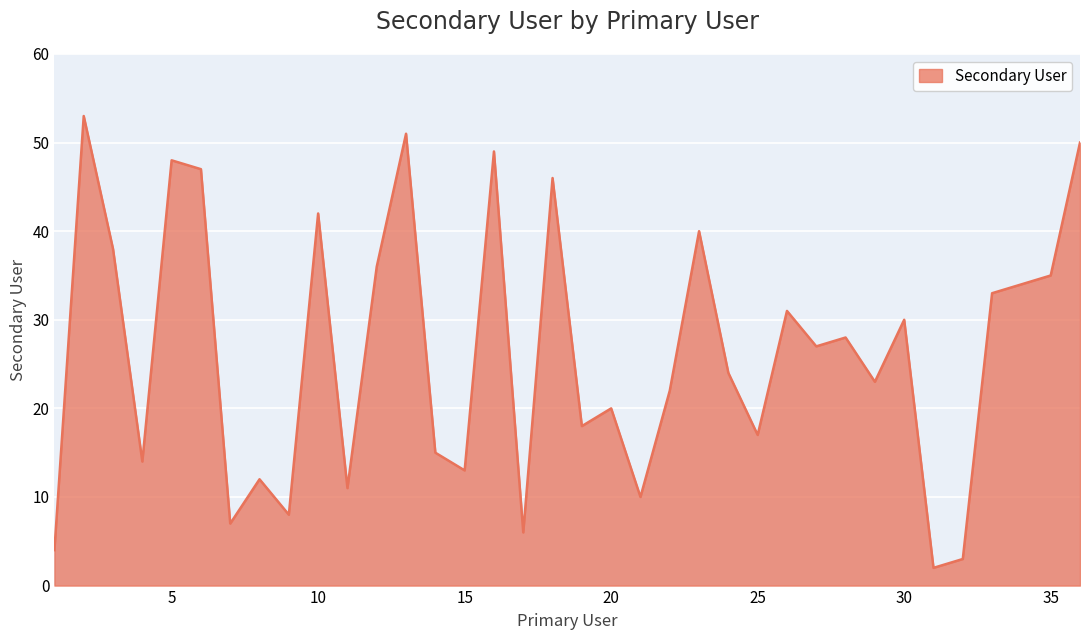

What is the maximum value shown in the chart?

53